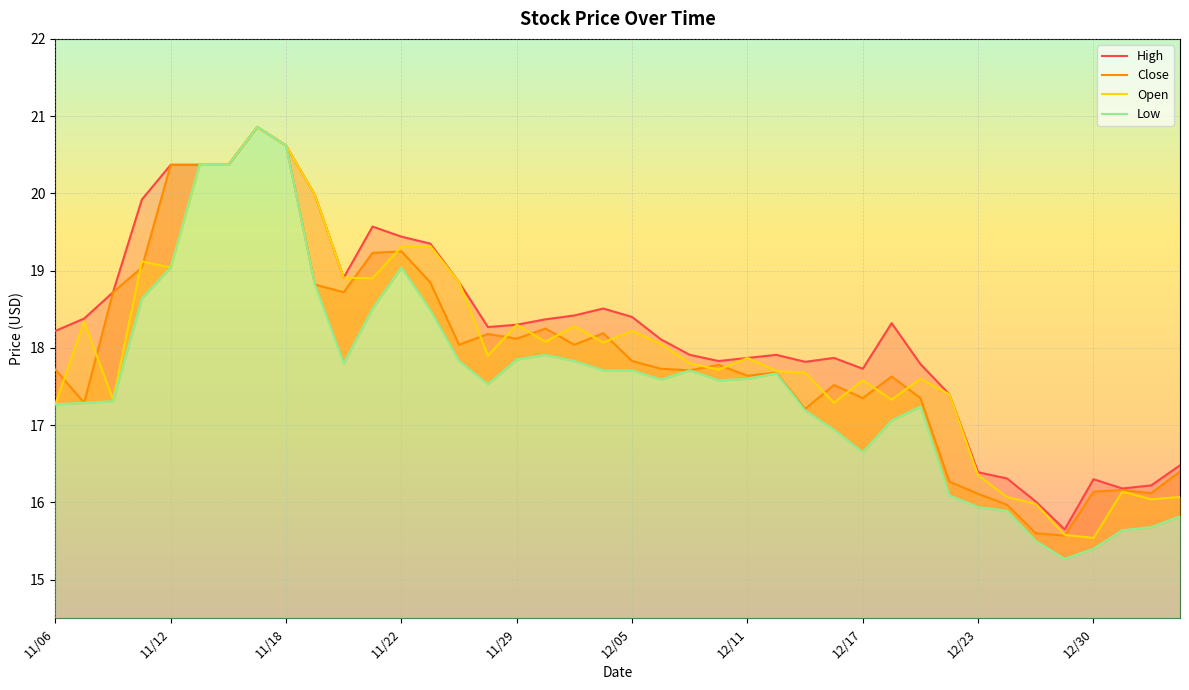

What is the sum of all Low values?

703.3